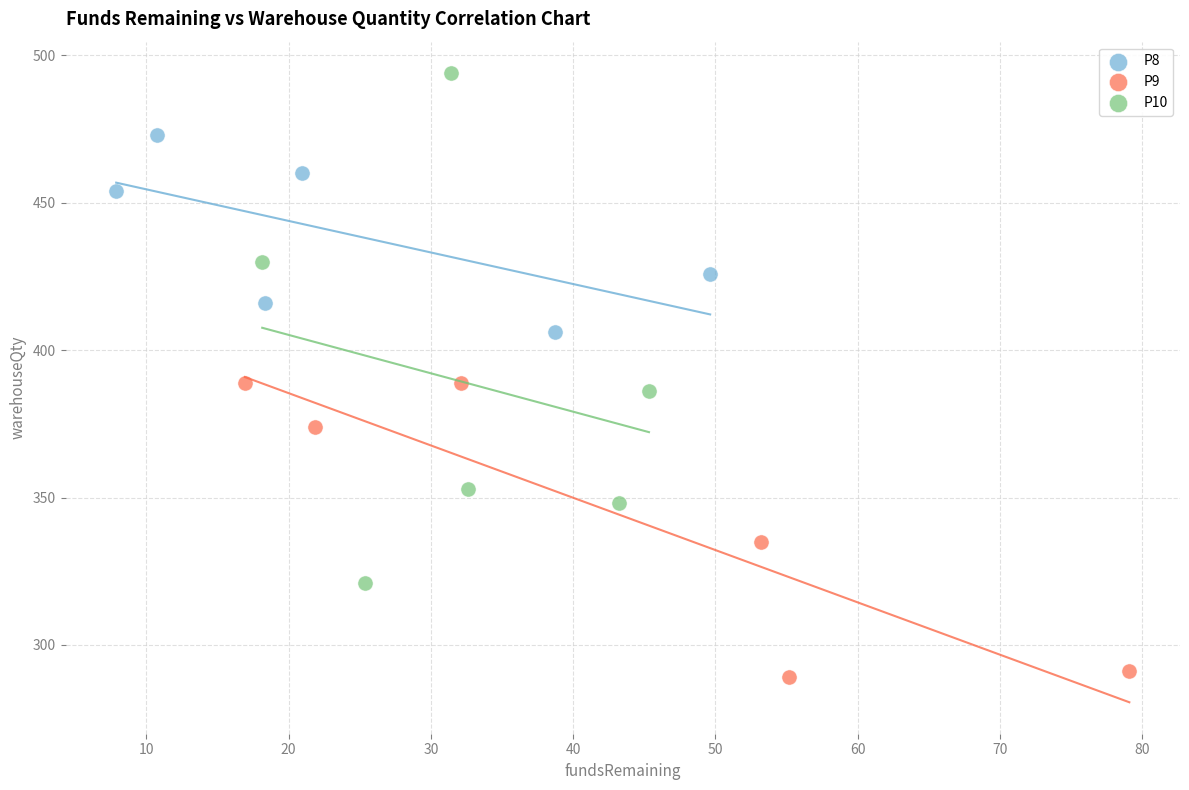

Which series reaches the minimum Y coordinate?

P9